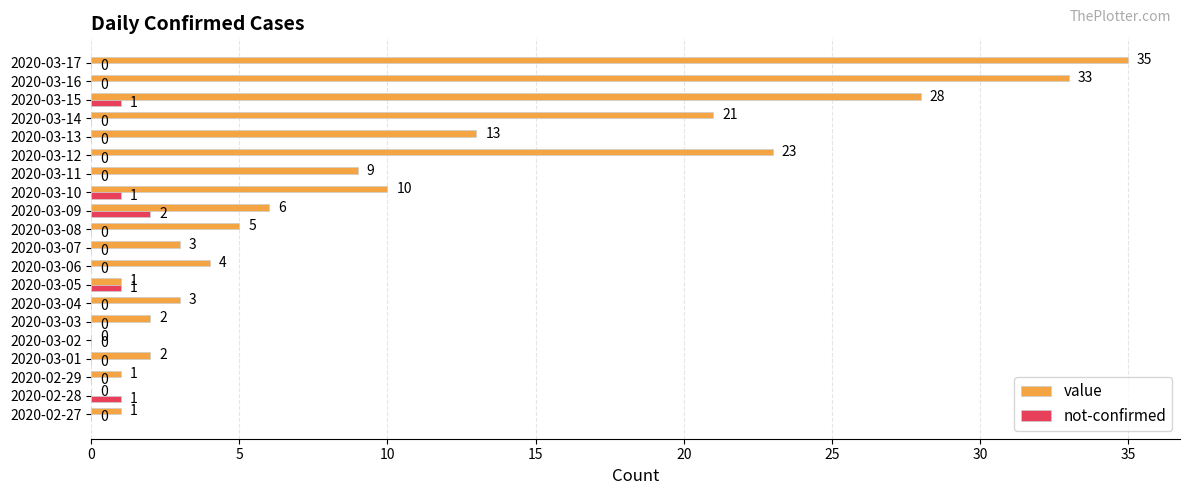

What is the sum of the value values at 2020-02-28 and 2020-03-08?

5